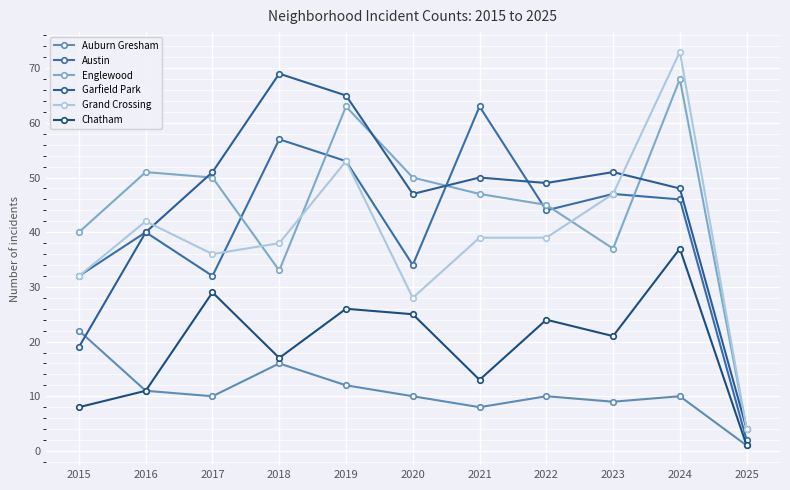

True or false: Chatham has more than 2 interior local peaks.

True